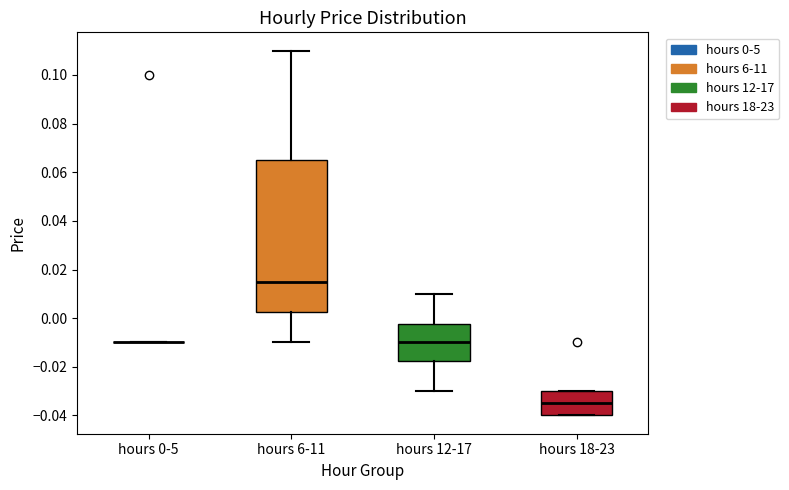

Reading left to right, transcribe this box plot: for each box, give where its median line is, the range the box spans, and where its two whiskers end, as read against the y-axis. The values are not printed on the chart, so give them approximately, as read against the axis.

hours 0-5: box collapsed to a line at -0.010, whiskers -0.010 to -0.010
hours 6-11: median 0.016, box 0.002 to 0.066, whiskers -0.010 to 0.110
hours 12-17: median -0.010, box -0.018 to -0.002, whiskers -0.030 to 0.010
hours 18-23: median -0.034, box -0.040 to -0.030, whiskers -0.040 to -0.030